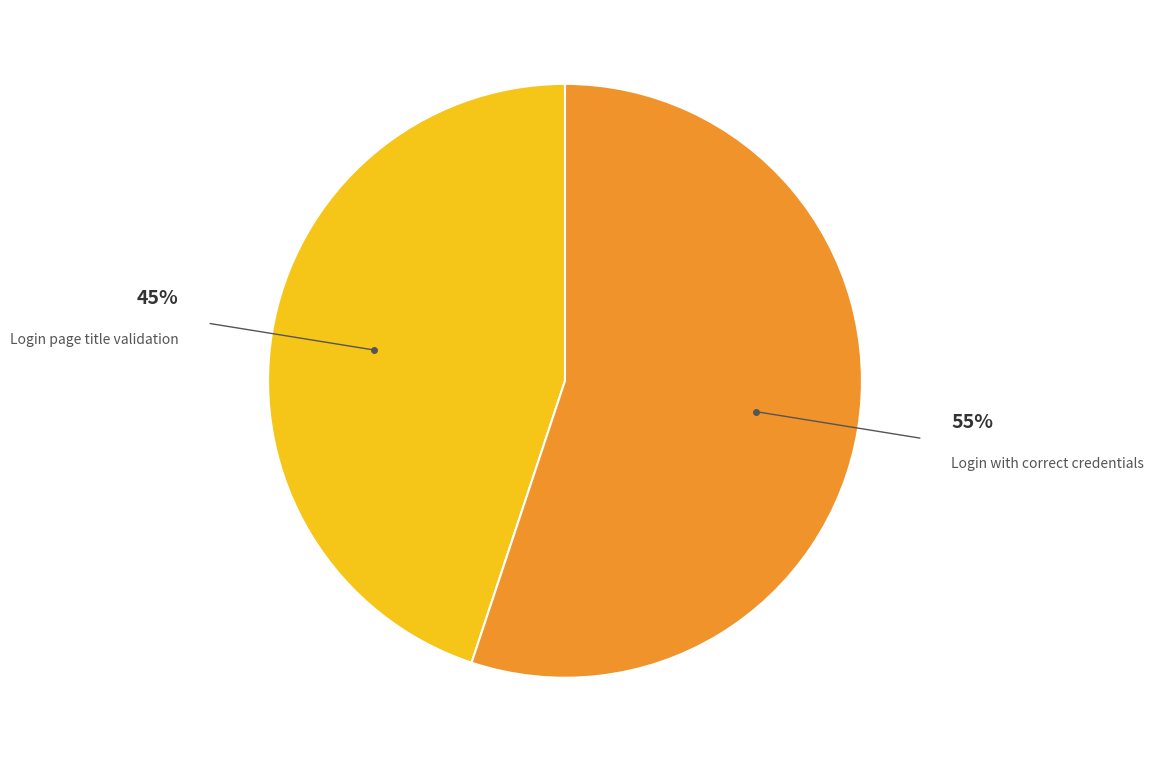

To the nearest percent, what is the difference between the largest and smallest slice percentages?

10%